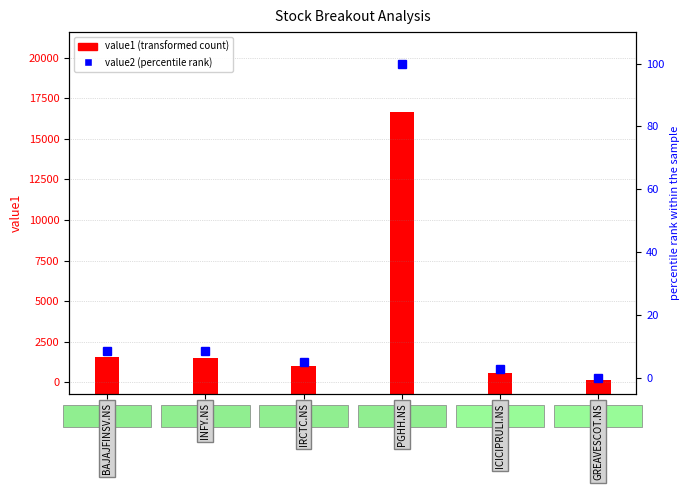

Is it true that value2 (percentile) equals 2.1 at IRCTC.NS?

False